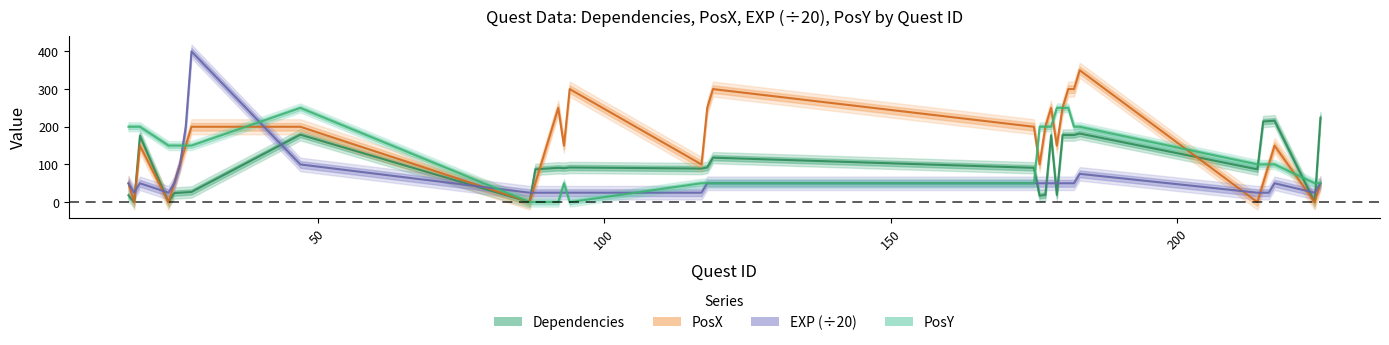

At which category does Dependencies reach its first local peak?

19